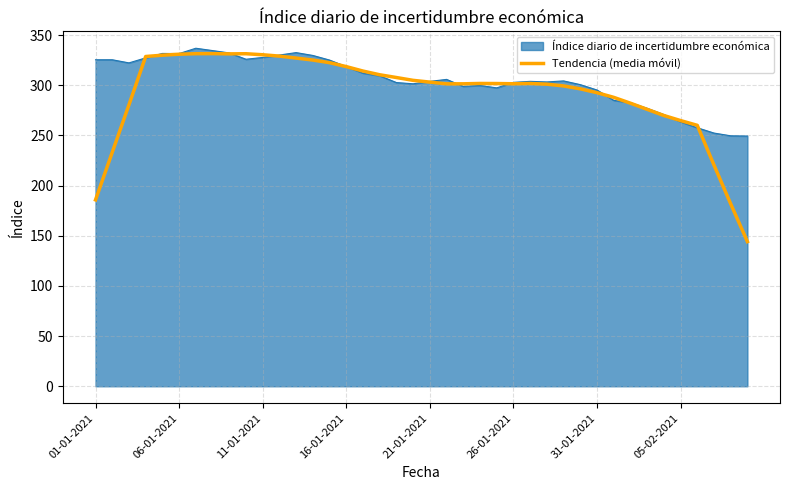

Which series has the largest range (max minus min)?

Tendencia (media móvil)